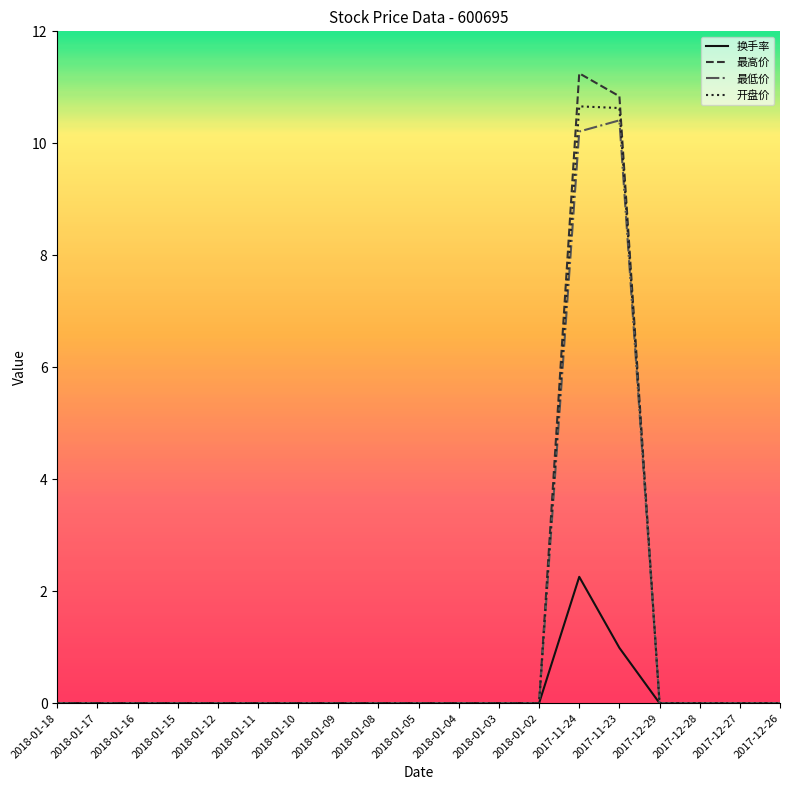

At which category is the sum across all series the highest?

2017-11-24